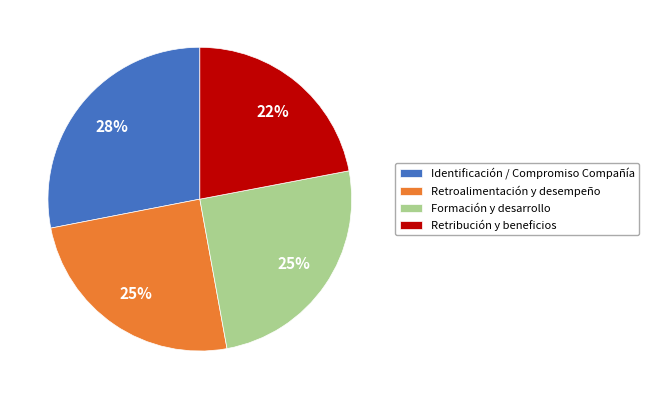

The Formación y desarrollo slice represents 25% of the pie. True or false?

True